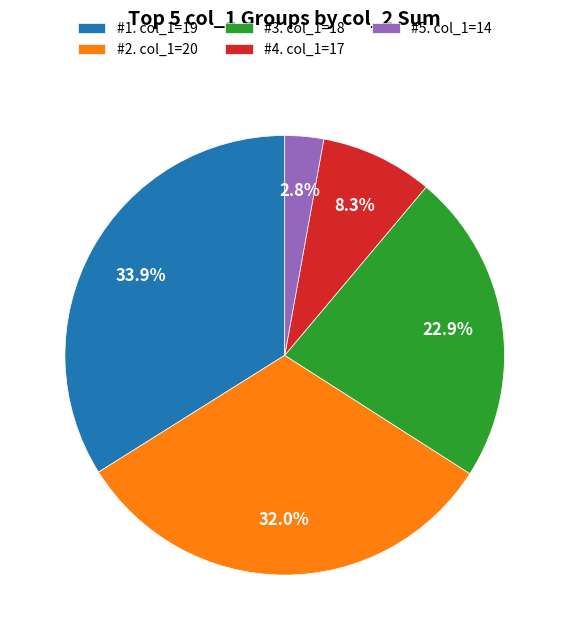

Do #2. col_1=20 and #5. col_1=14 together represent more than half of the pie?

No